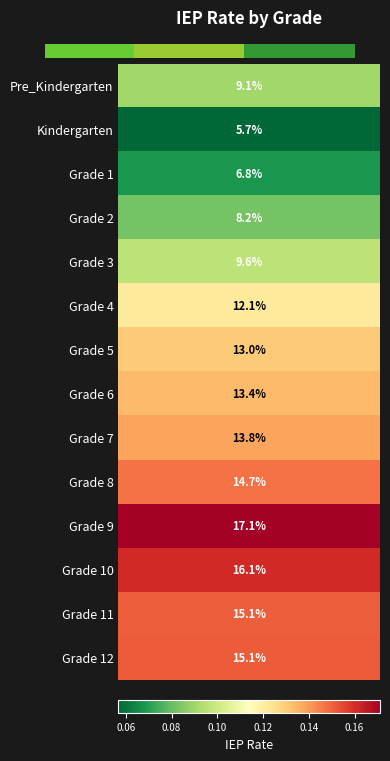

True or false: the data shows 4 at 3.

False